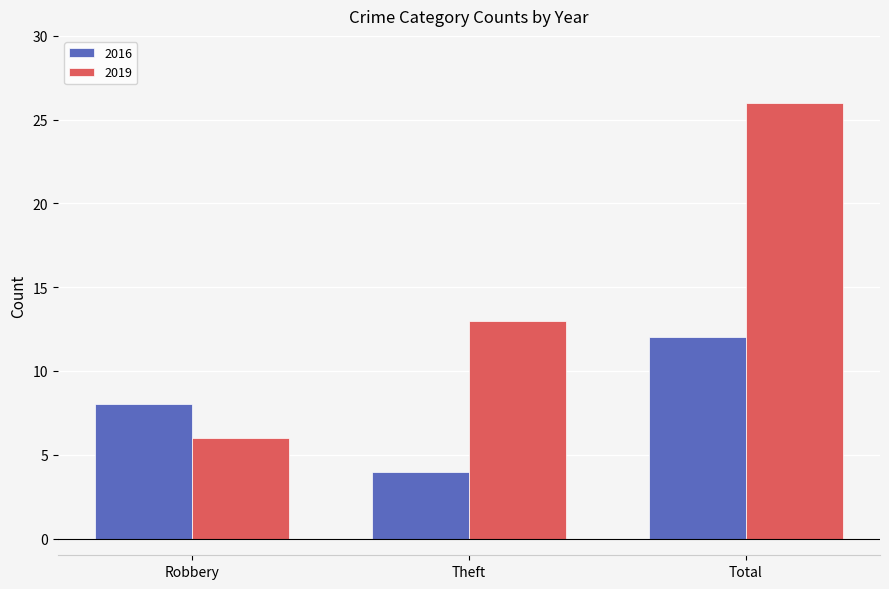

What is the sum of all 2019 values?

45